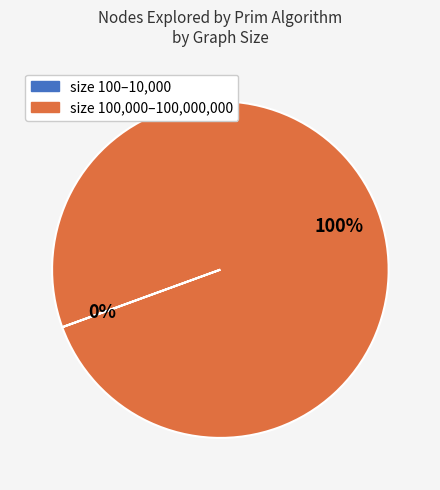

To the nearest percent, what is the difference between the largest and smallest slice percentages?

100%